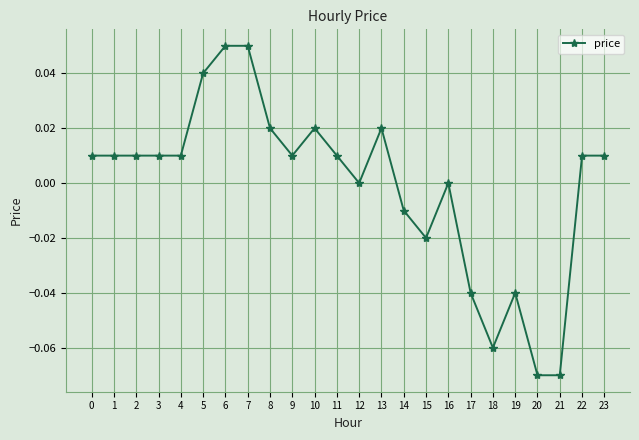

Which has a higher value, 13 or 15?

13